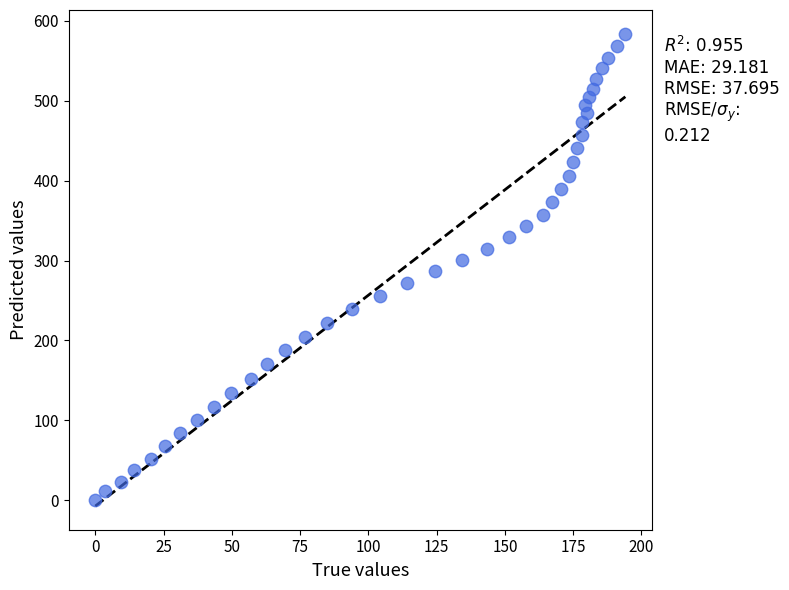

What is the range of Y values (max minus min)?

583.9